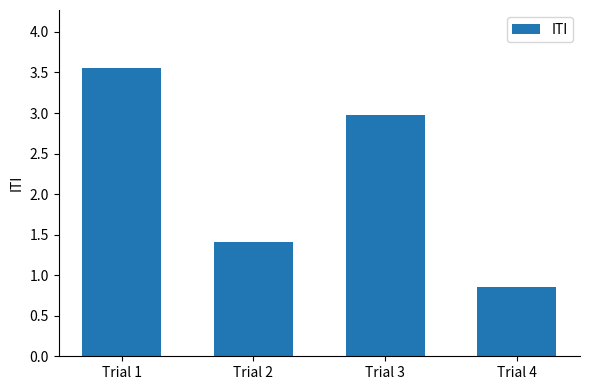

The value at Trial 3 is 1.2. True or false?

False